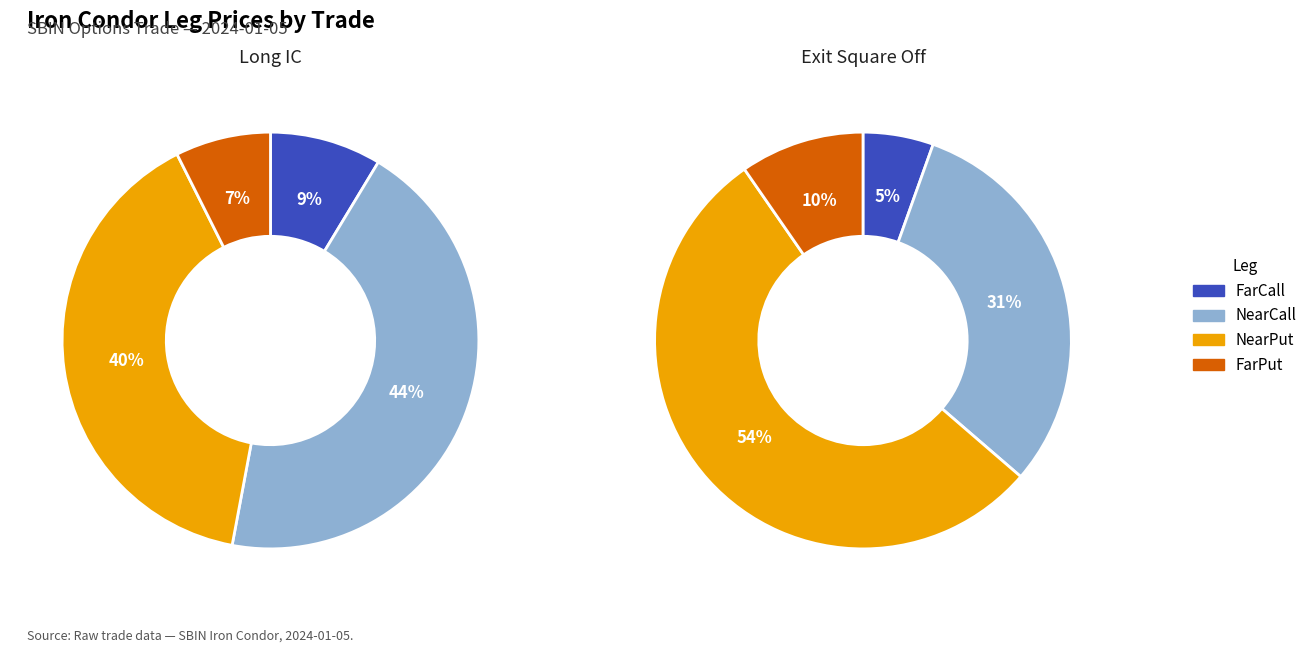

Which slice is the largest?

Exit Square Off